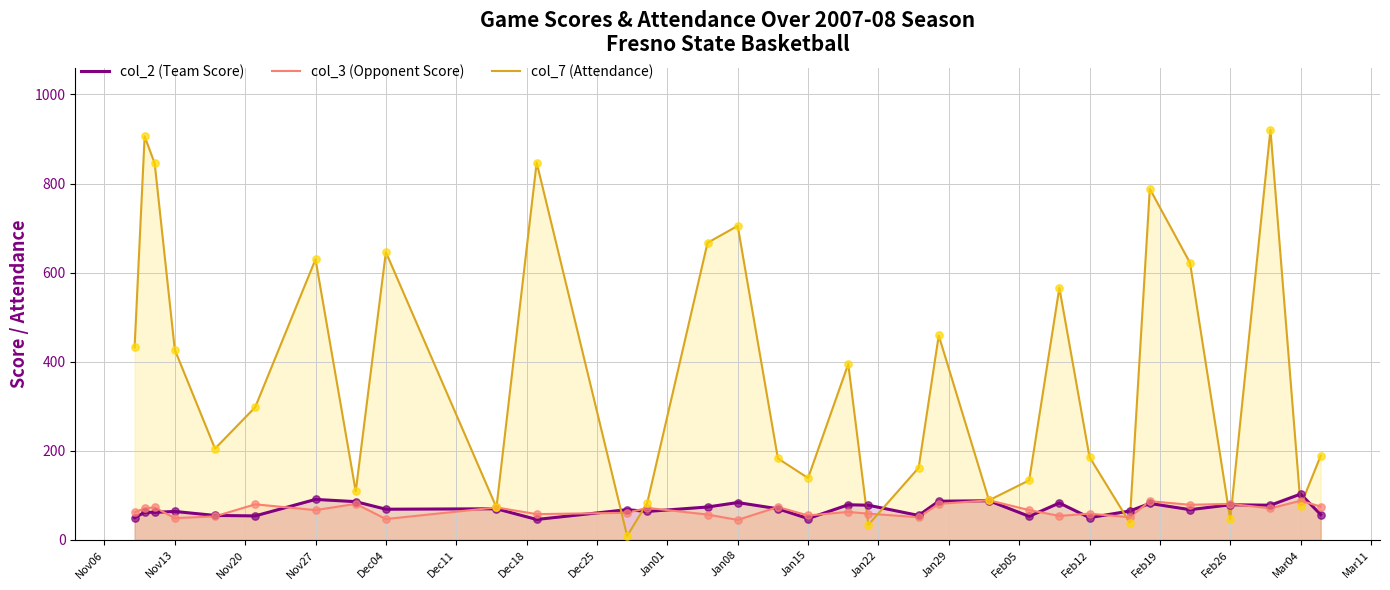

At how many categories does at least one series exceed 193?

17